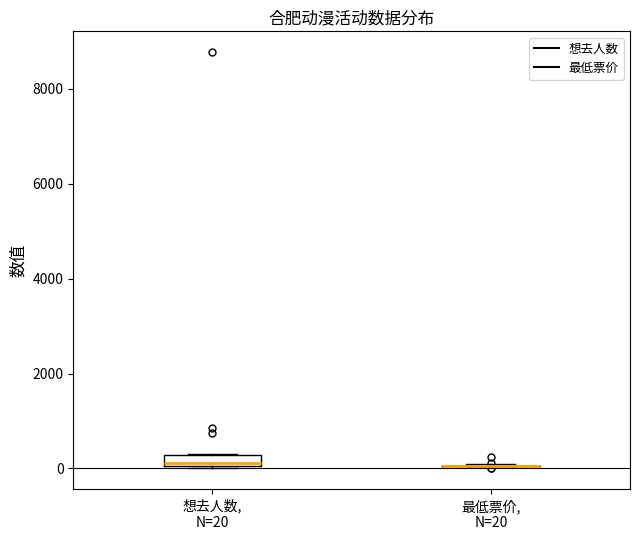

Which box is the tallest, from its lower edge to its upper edge?

想去人数, N=20